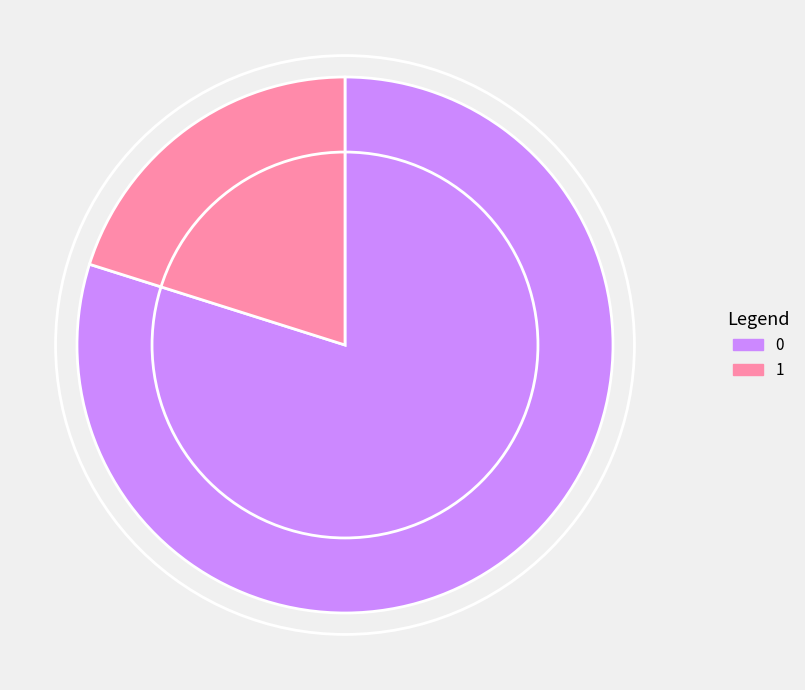

Combined, do 0 and 1 account for over 50%?

Yes